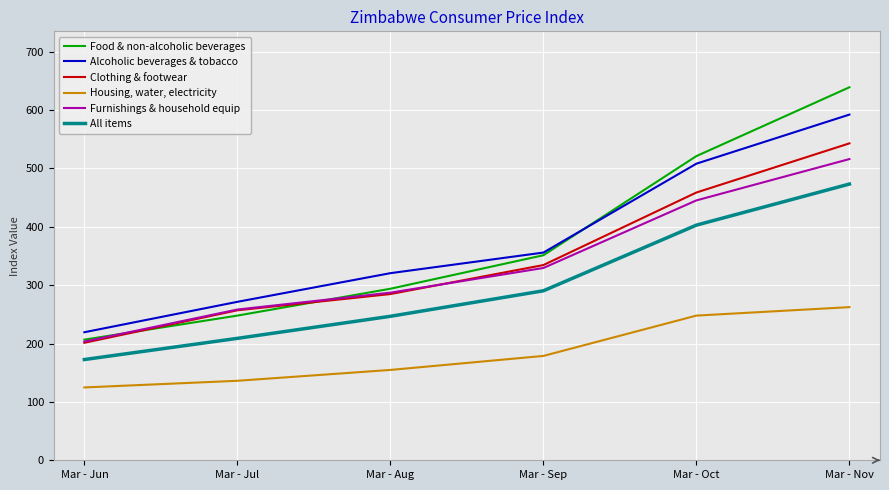

True or false: Alcoholic beverages & tobacco and All items cross at least once.

False